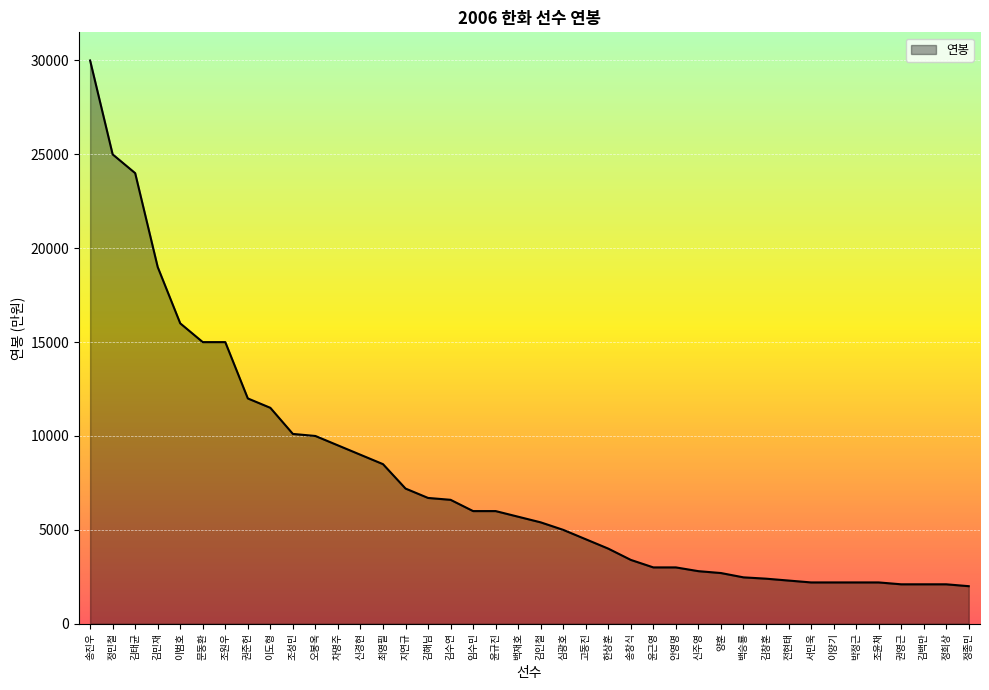

What is the difference between the maximum and second lowest values?

27900